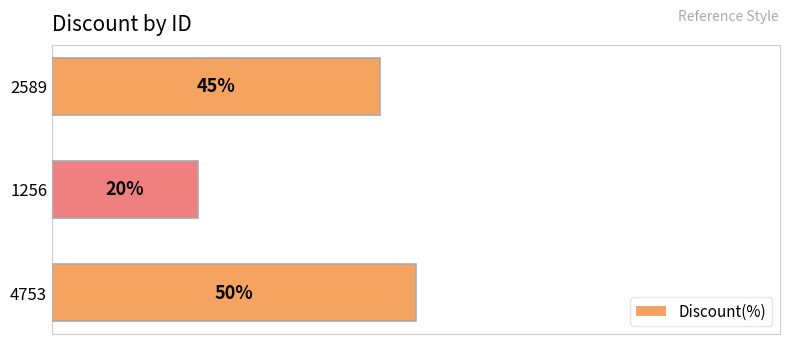

List the labels in order of value, smallest first.

1256, 2589, 4753